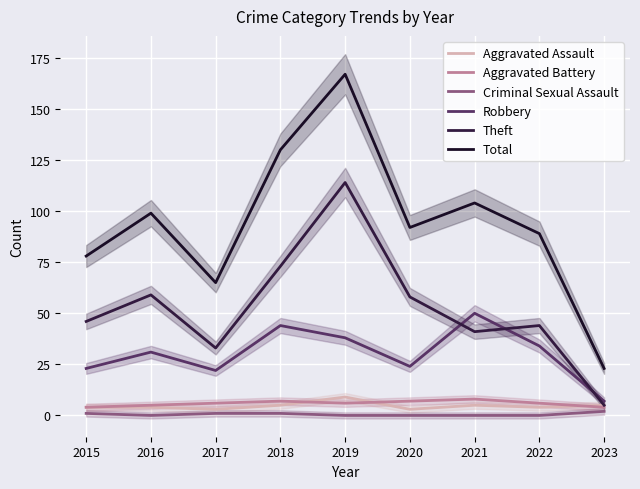

What is the difference between the second highest and minimum values in the Robbery series?

37